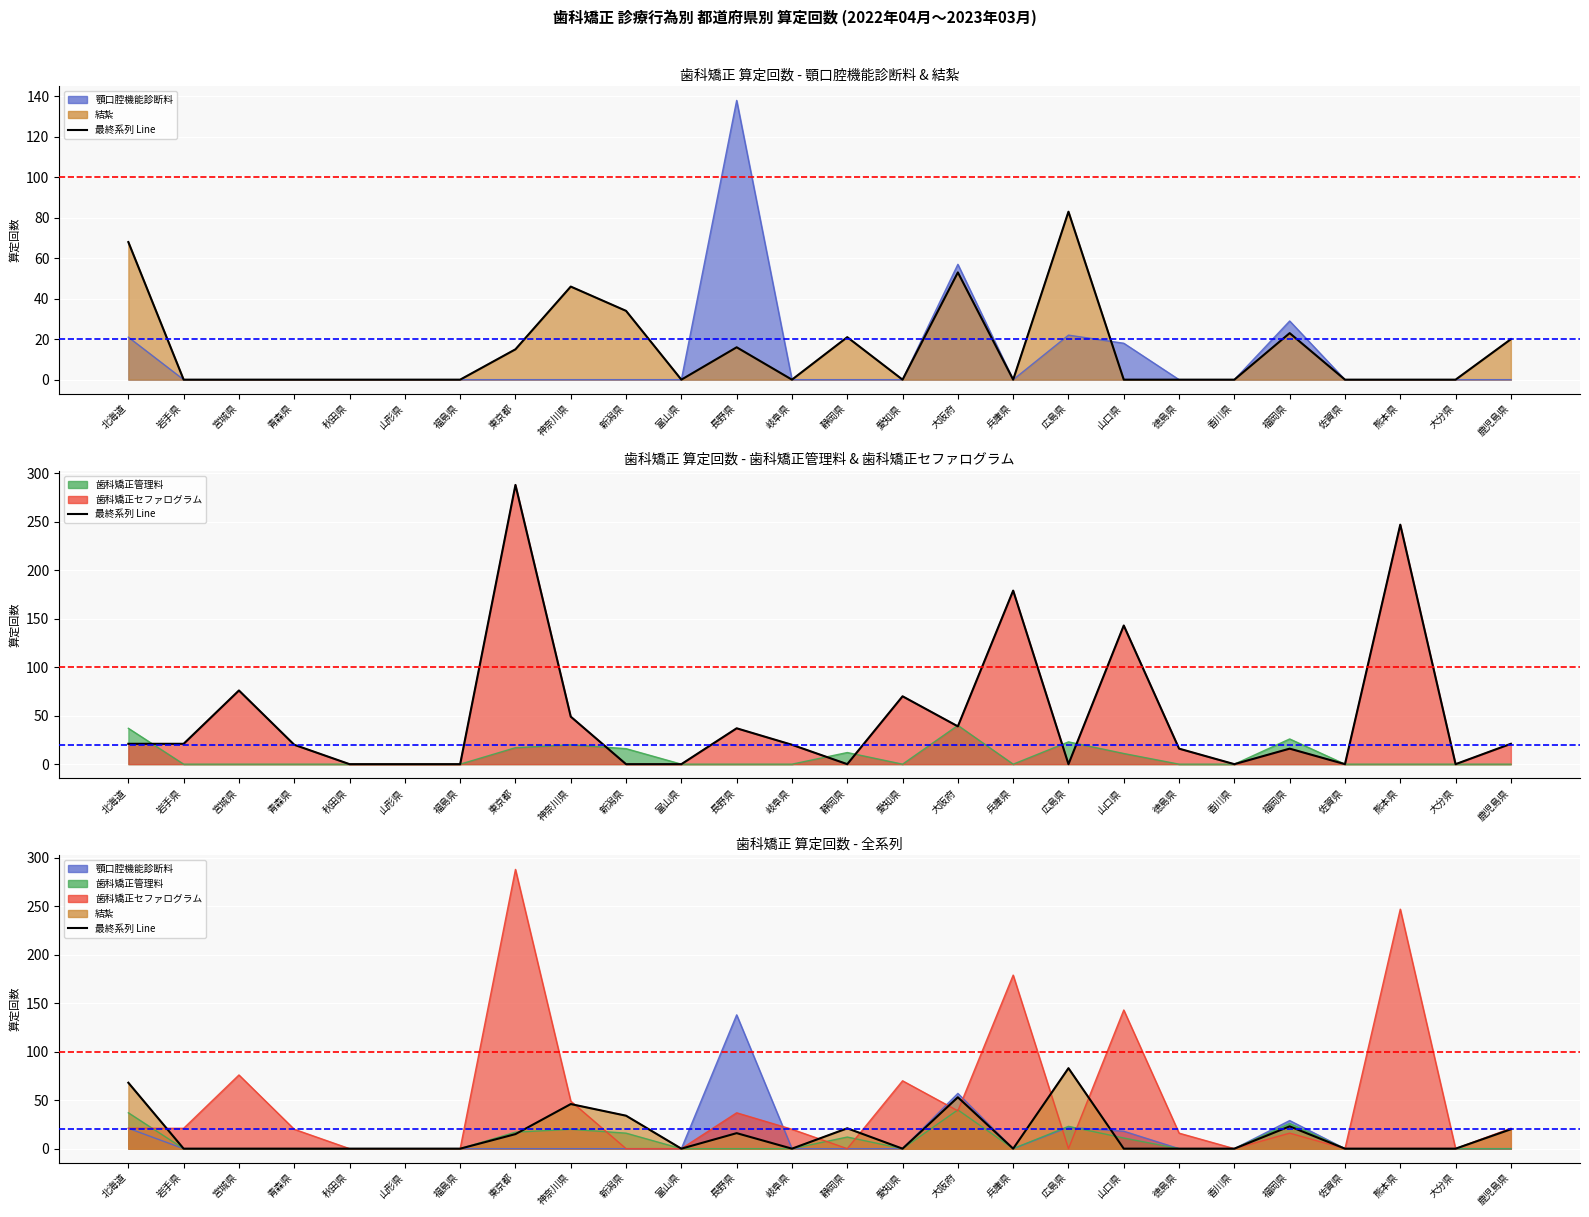

Where is the first local maximum for 顎口腔機能診断料?

長野県